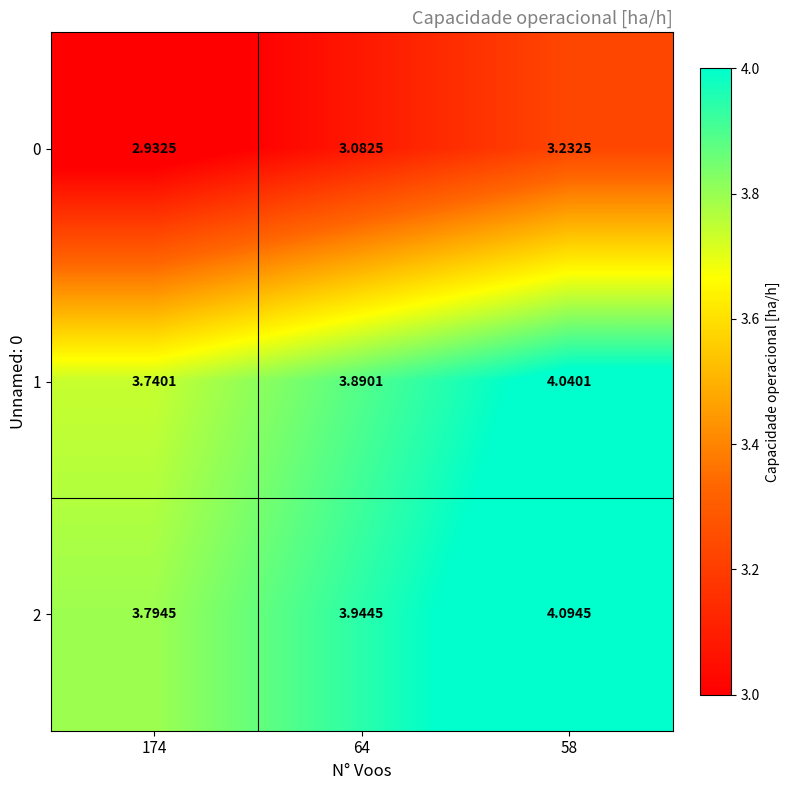

How many values in the 0 series exceed 3?

2